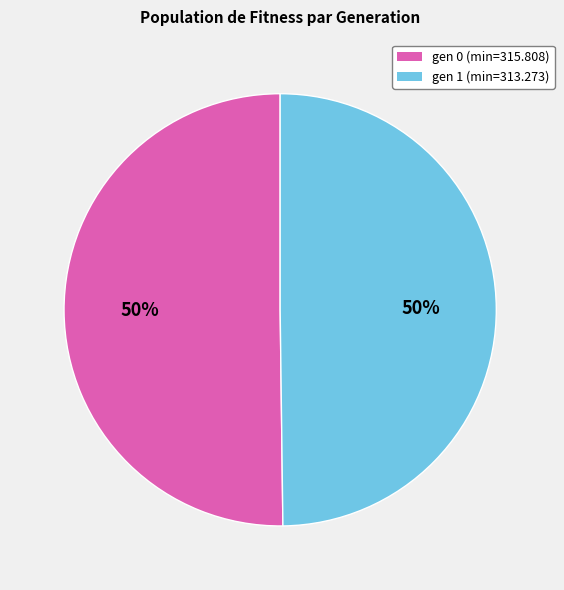

True or false: gen 1 (min=313.273) accounts for 50% of the total.

True